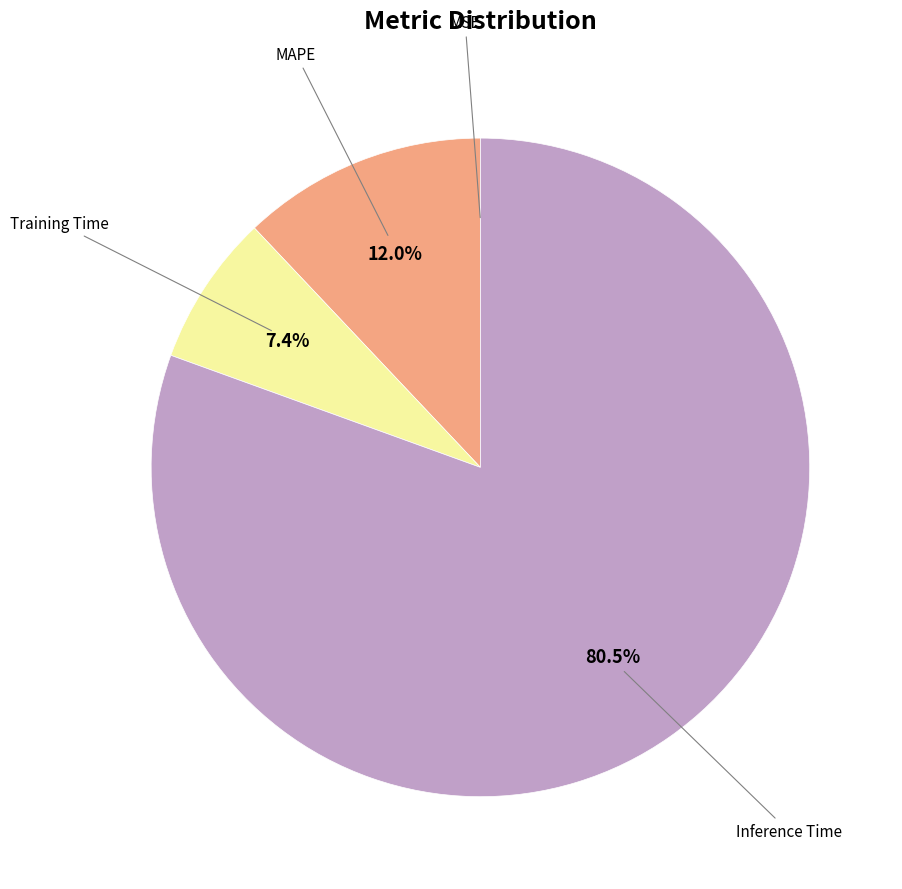

Is there any slice that represents more than half of the pie?

Yes